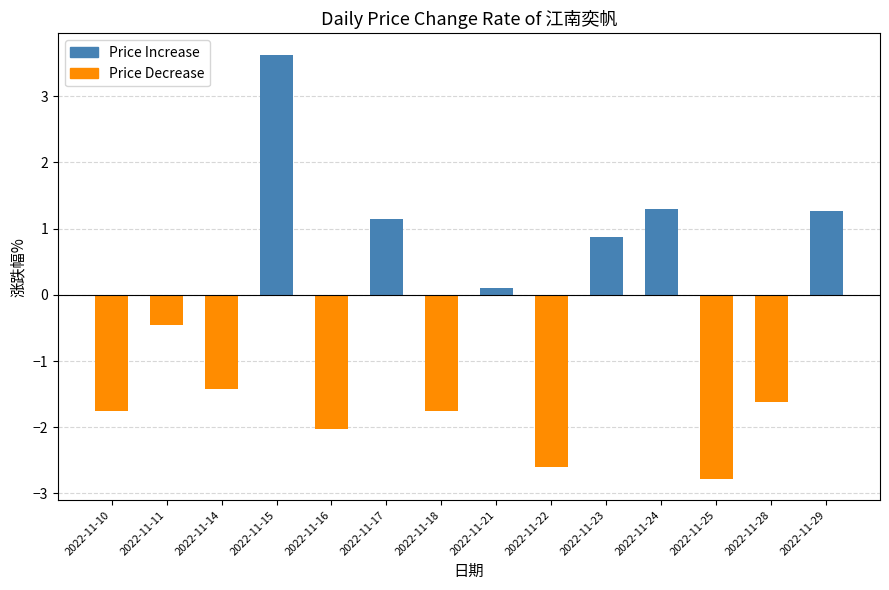

At which label does the data first exceed 0?

2022-11-15